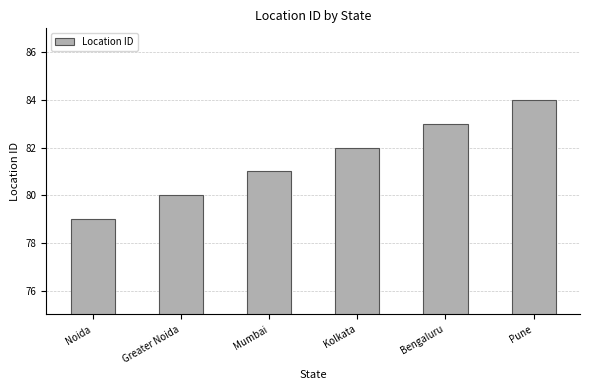

Reading left to right, transcribe all the data shown in this chart.

79	80	81	82	83	84